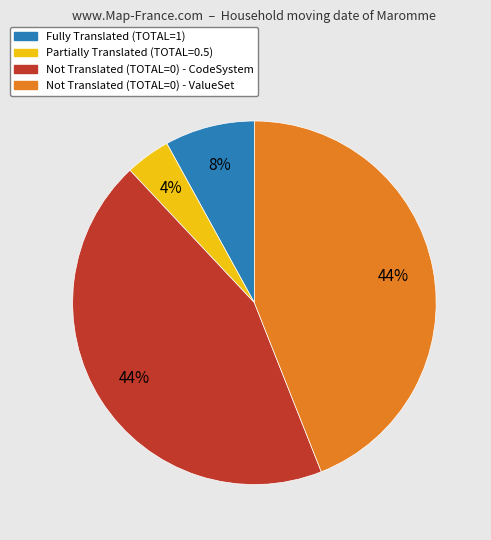

How many slices are in this pie chart?

4